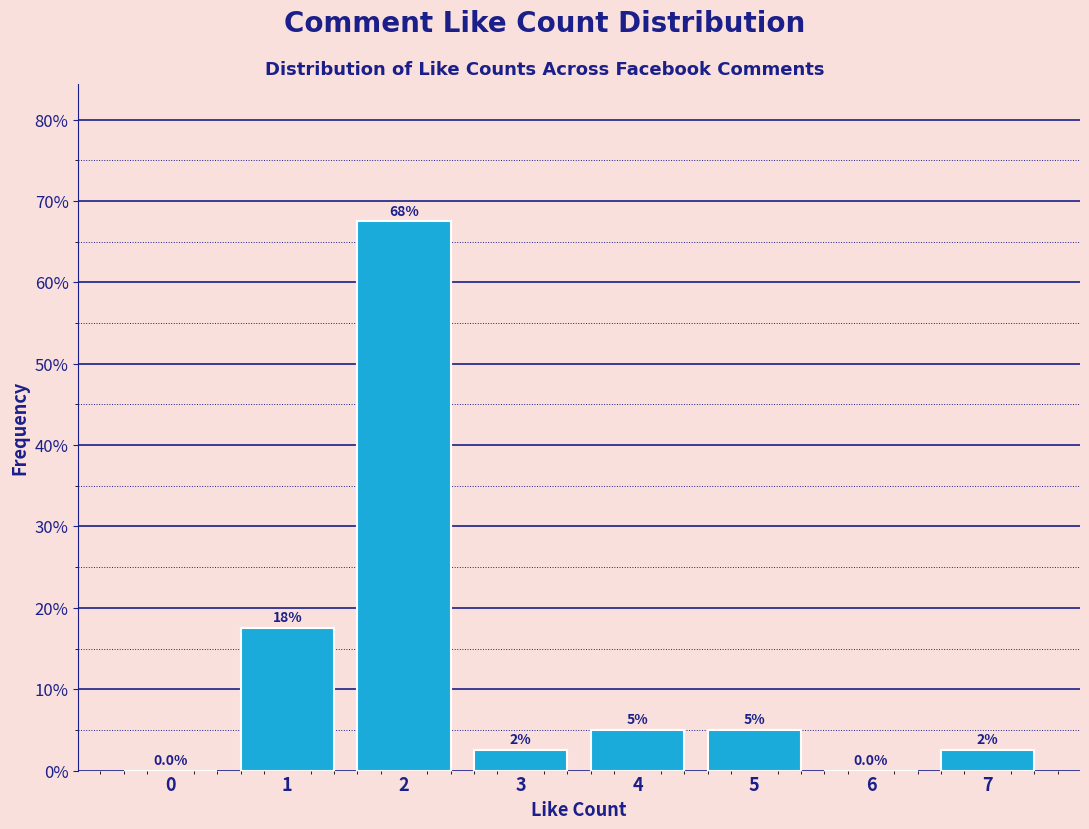

Reading right to left, list all the values displayed in this chart.

7=2.5	6=0.0	5=5.0	4=5.0	3=2.5	2=67.5	1=17.5	0=0.0